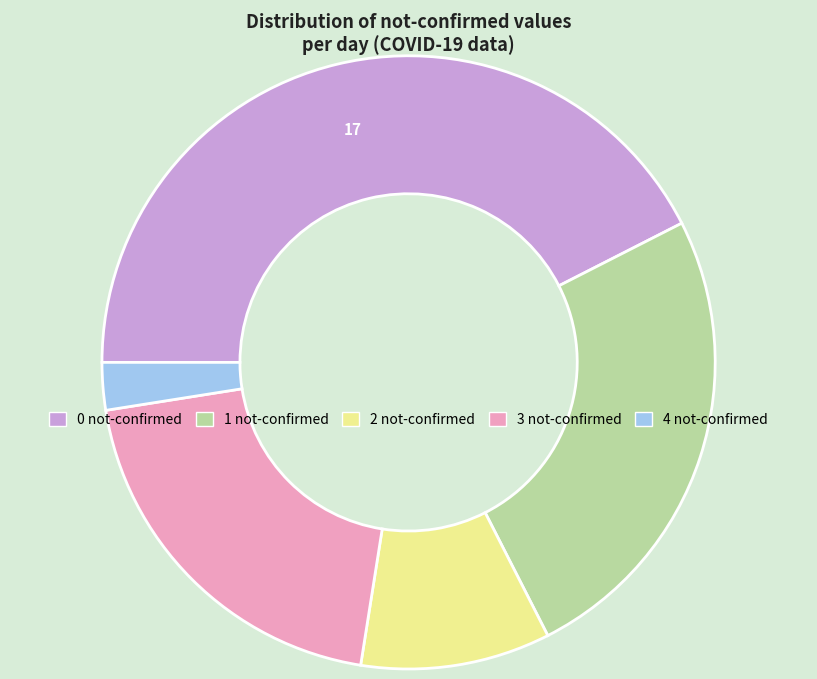

Do 0 and 3 together represent more than half of the pie?

Yes